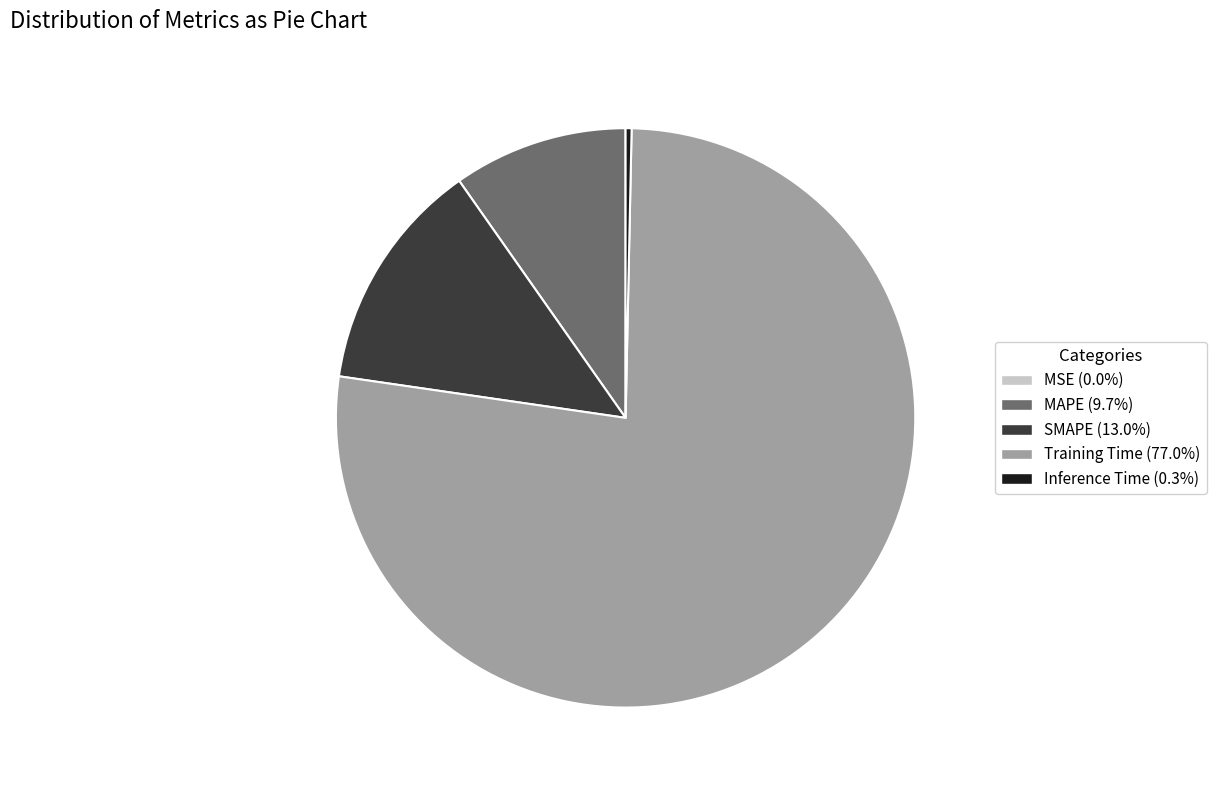

Which category has the biggest portion of the pie?

Training Time